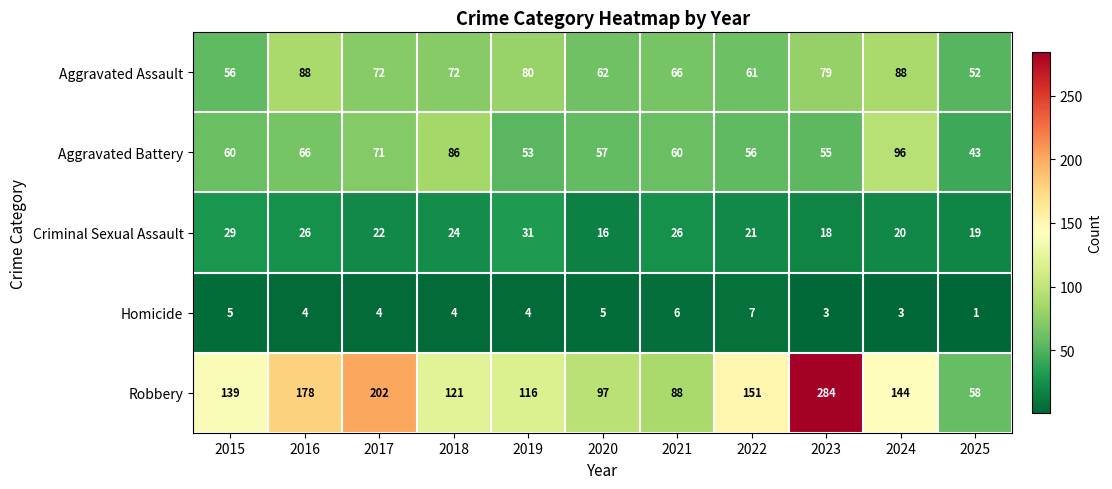

How many data points does each series have?

11